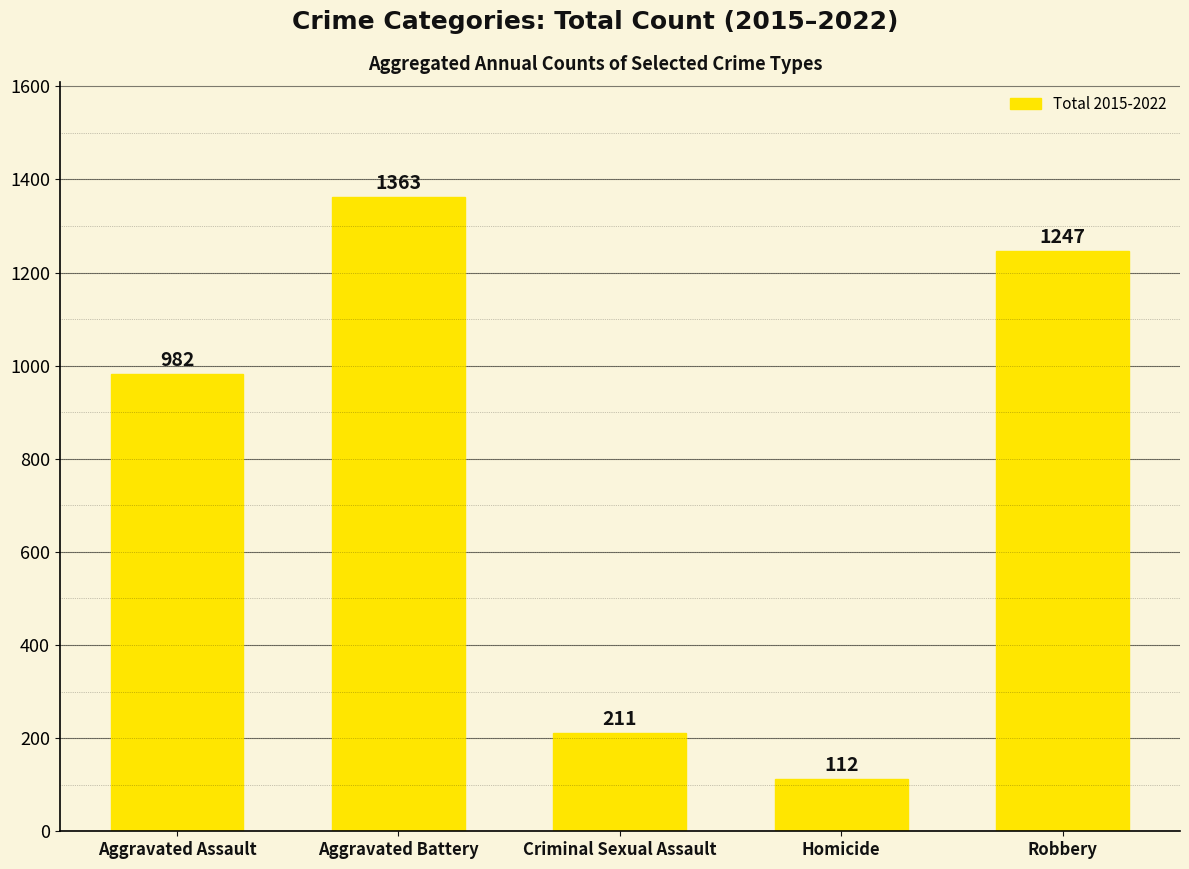

What is the sum of the values at Aggravated Battery and Homicide?

1475